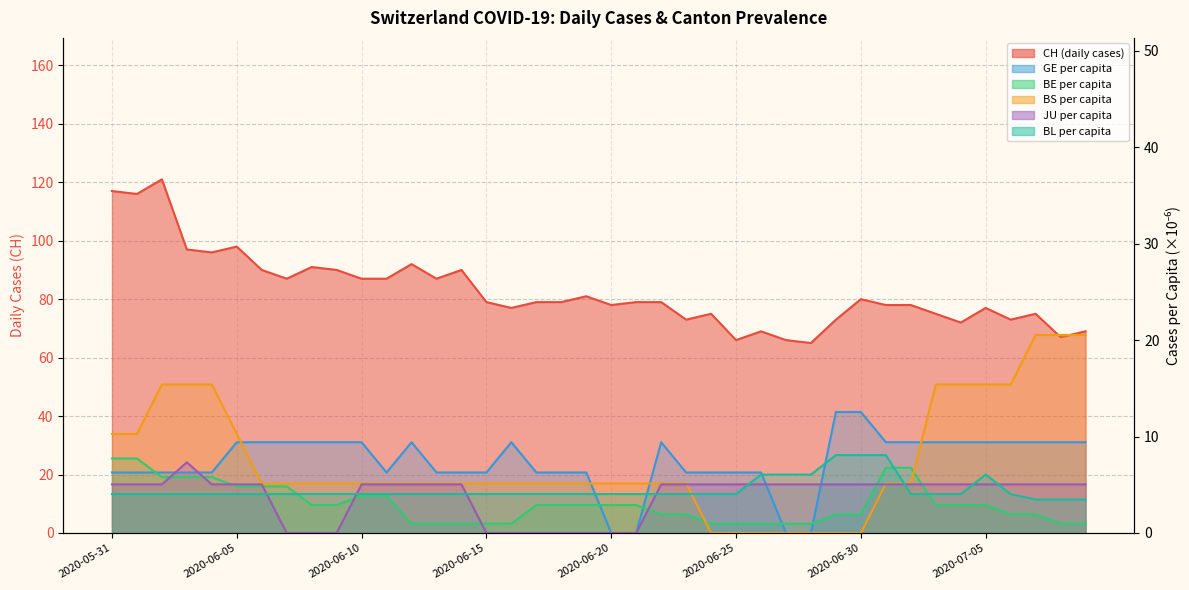

What is the sum of all BL per capita (×10⁻⁶) values?

180.0